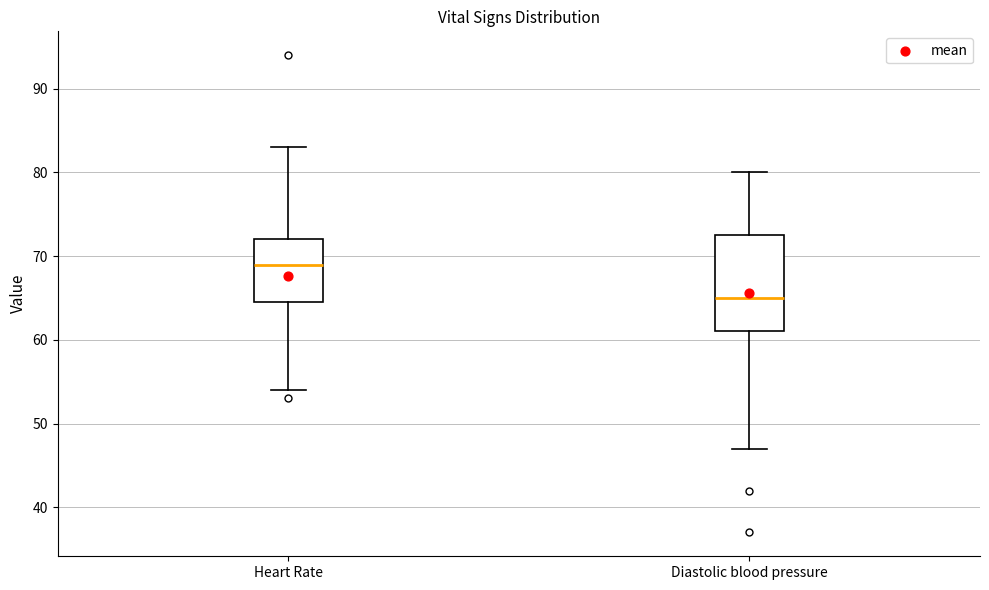

Reading left to right, transcribe this box plot: for each box, give where its median line is, the range the box spans, and where its two whiskers end, as read against the y-axis. The values are not printed on the chart, so give them approximately, as read against the axis.

Heart Rate: median 69, box 65 to 72, whiskers 54 to 83
Diastolic blood pressure: median 65, box 61 to 73, whiskers 47 to 80